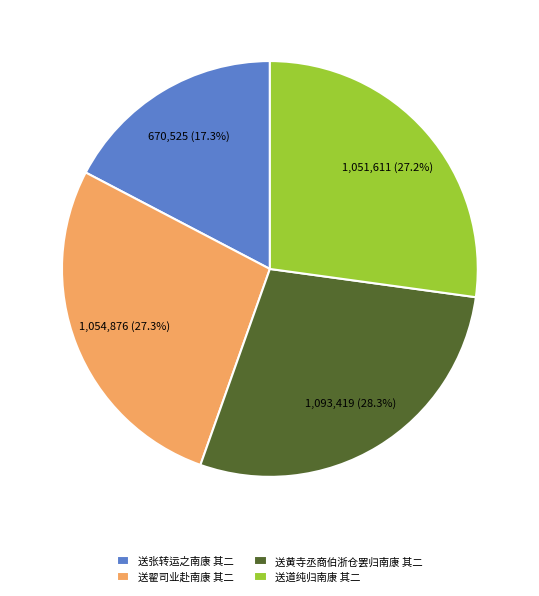

What percentage is the 送黄寺丞商伯浙仓罢归南康 其二 slice, to the nearest percent?

28%